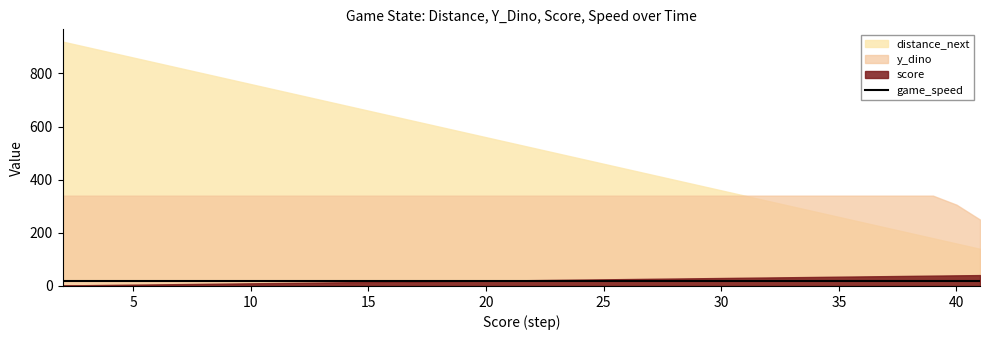

List the labels in order of score value, largest first.

41, 40, 39, 38, 37, 36, 35, 34, 33, 32, 31, 30, 29, 28, 27, 26, 25, 24, 23, 22, 21, 20, 19, 18, 17, 16, 15, 14, 13, 12, 11, 10, 9, 8, 7, 6, 5, 4, 3, 2